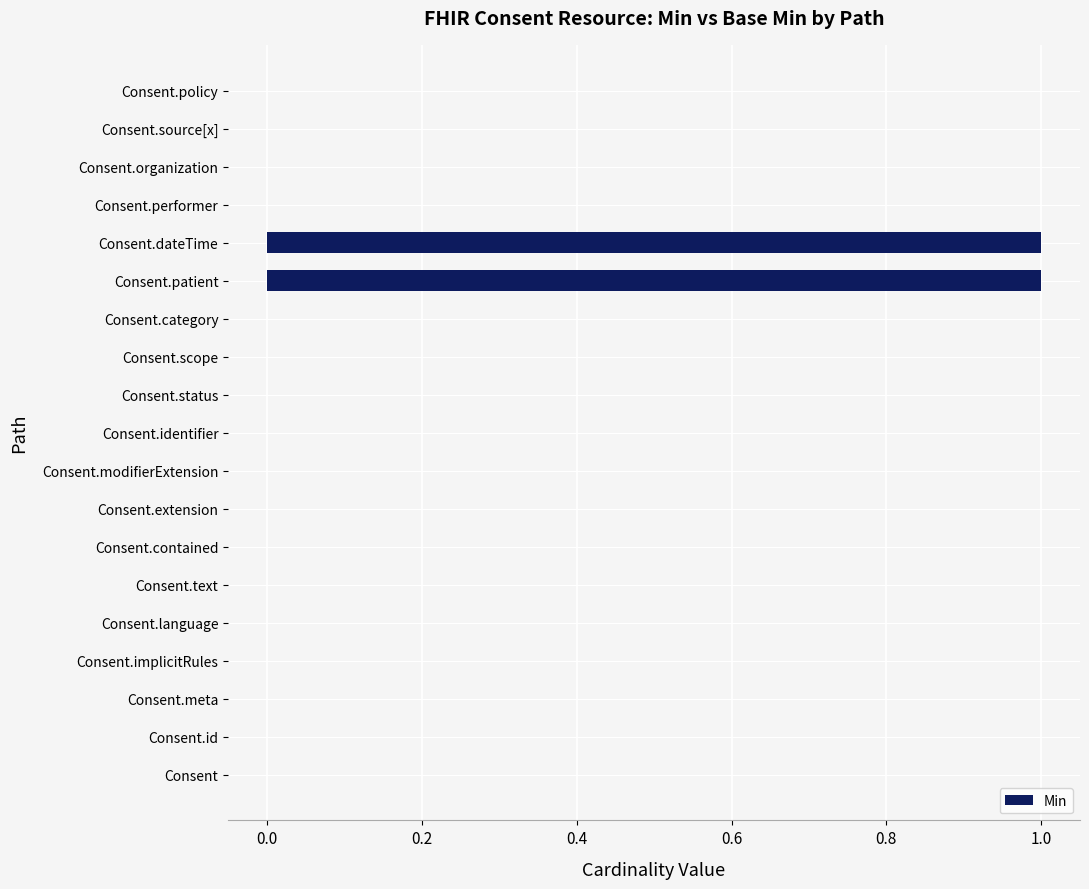

The value at Consent.dateTime is 2. True or false?

False